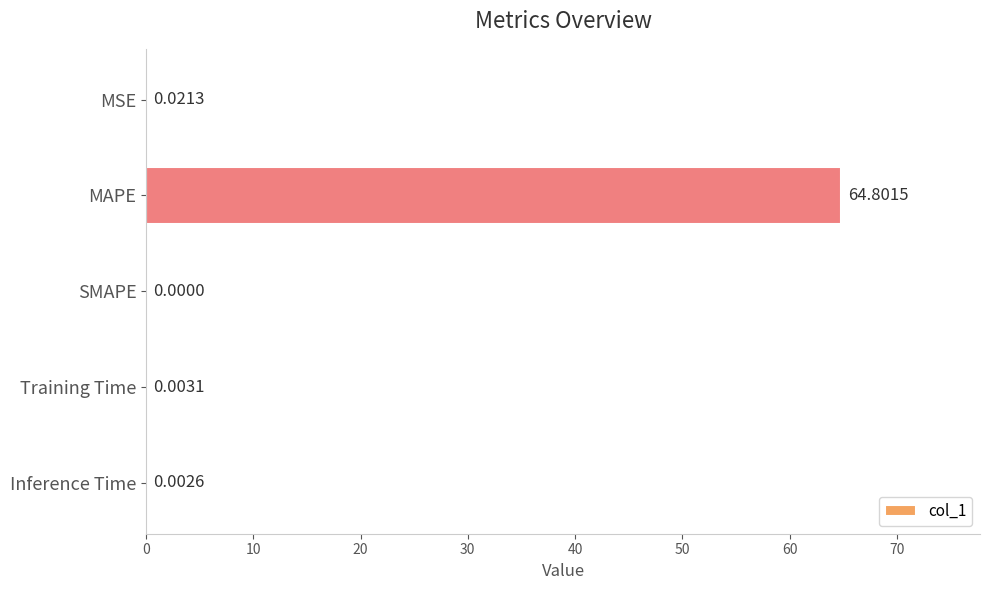

What is the sum of the values at SMAPE and MAPE?

64.8